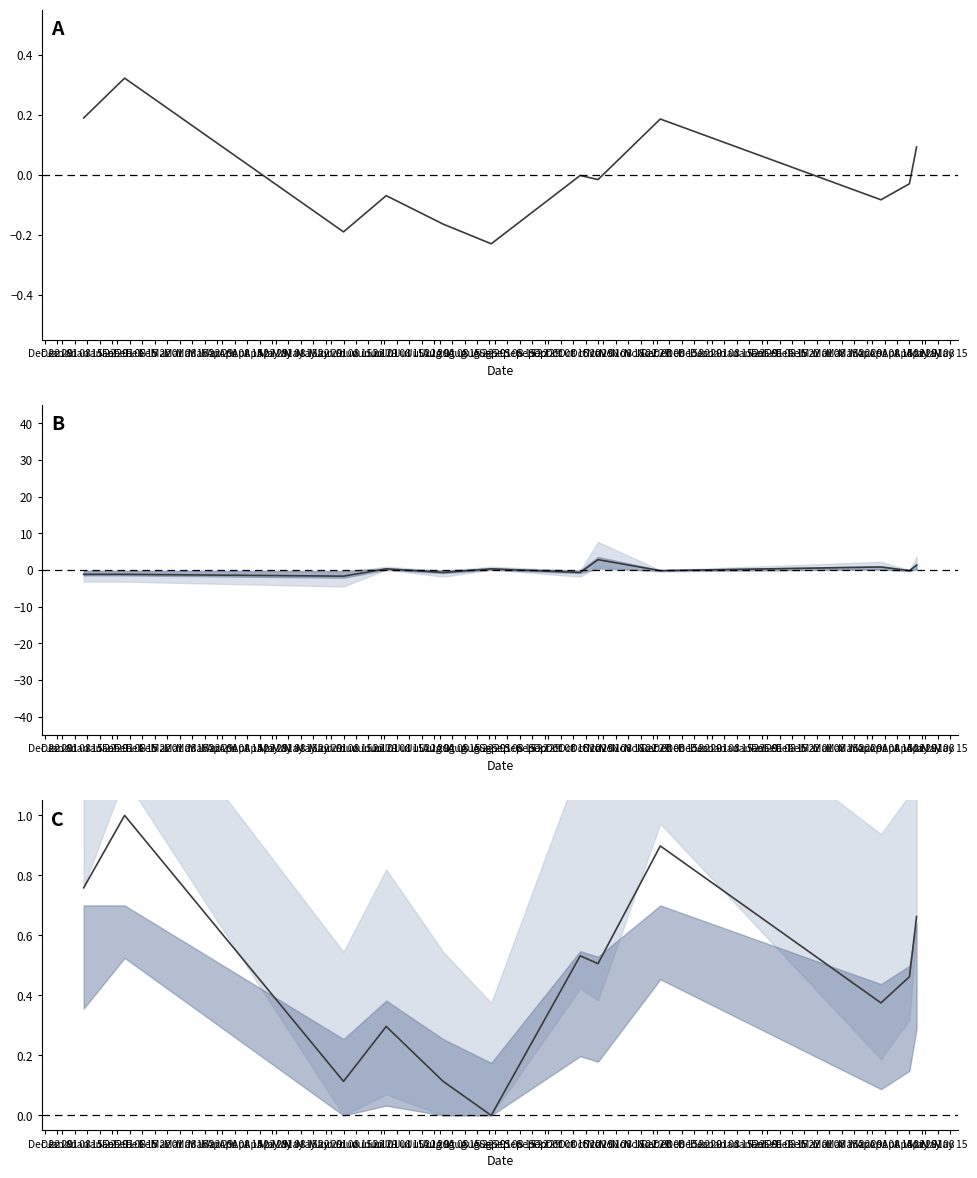

Count the number of data series in this chart.

1